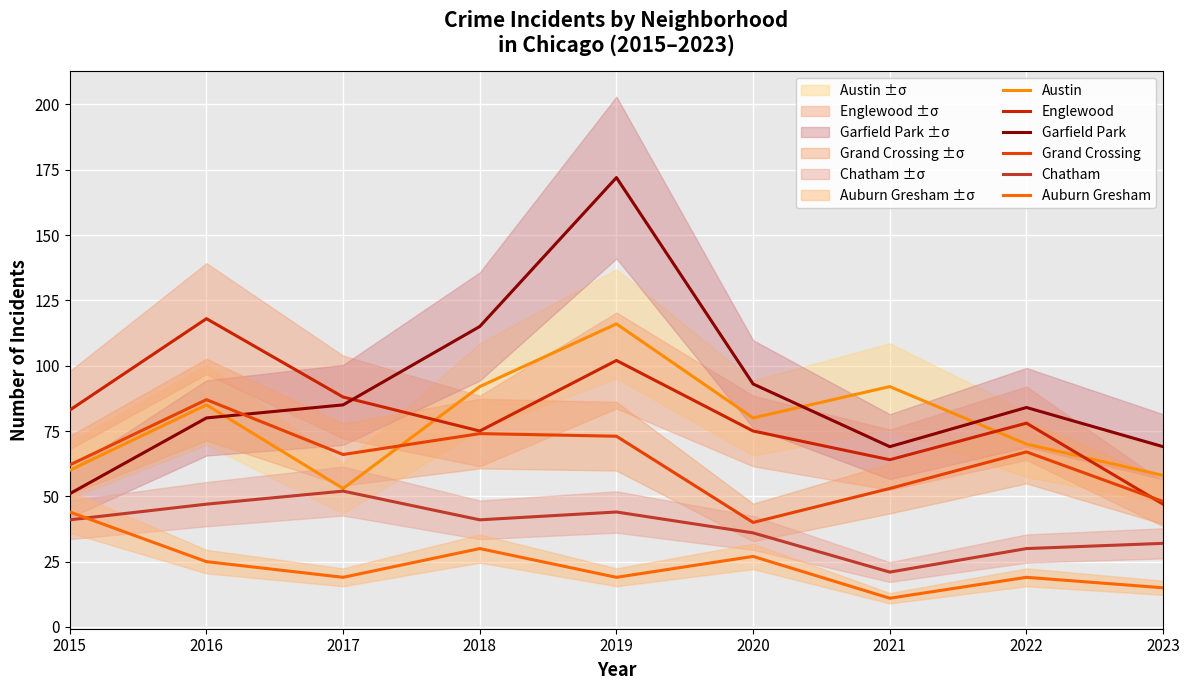

At 2022, list the series in order from smallest to largest.

Auburn Gresham, Chatham, Grand Crossing, Austin, Englewood, Garfield Park